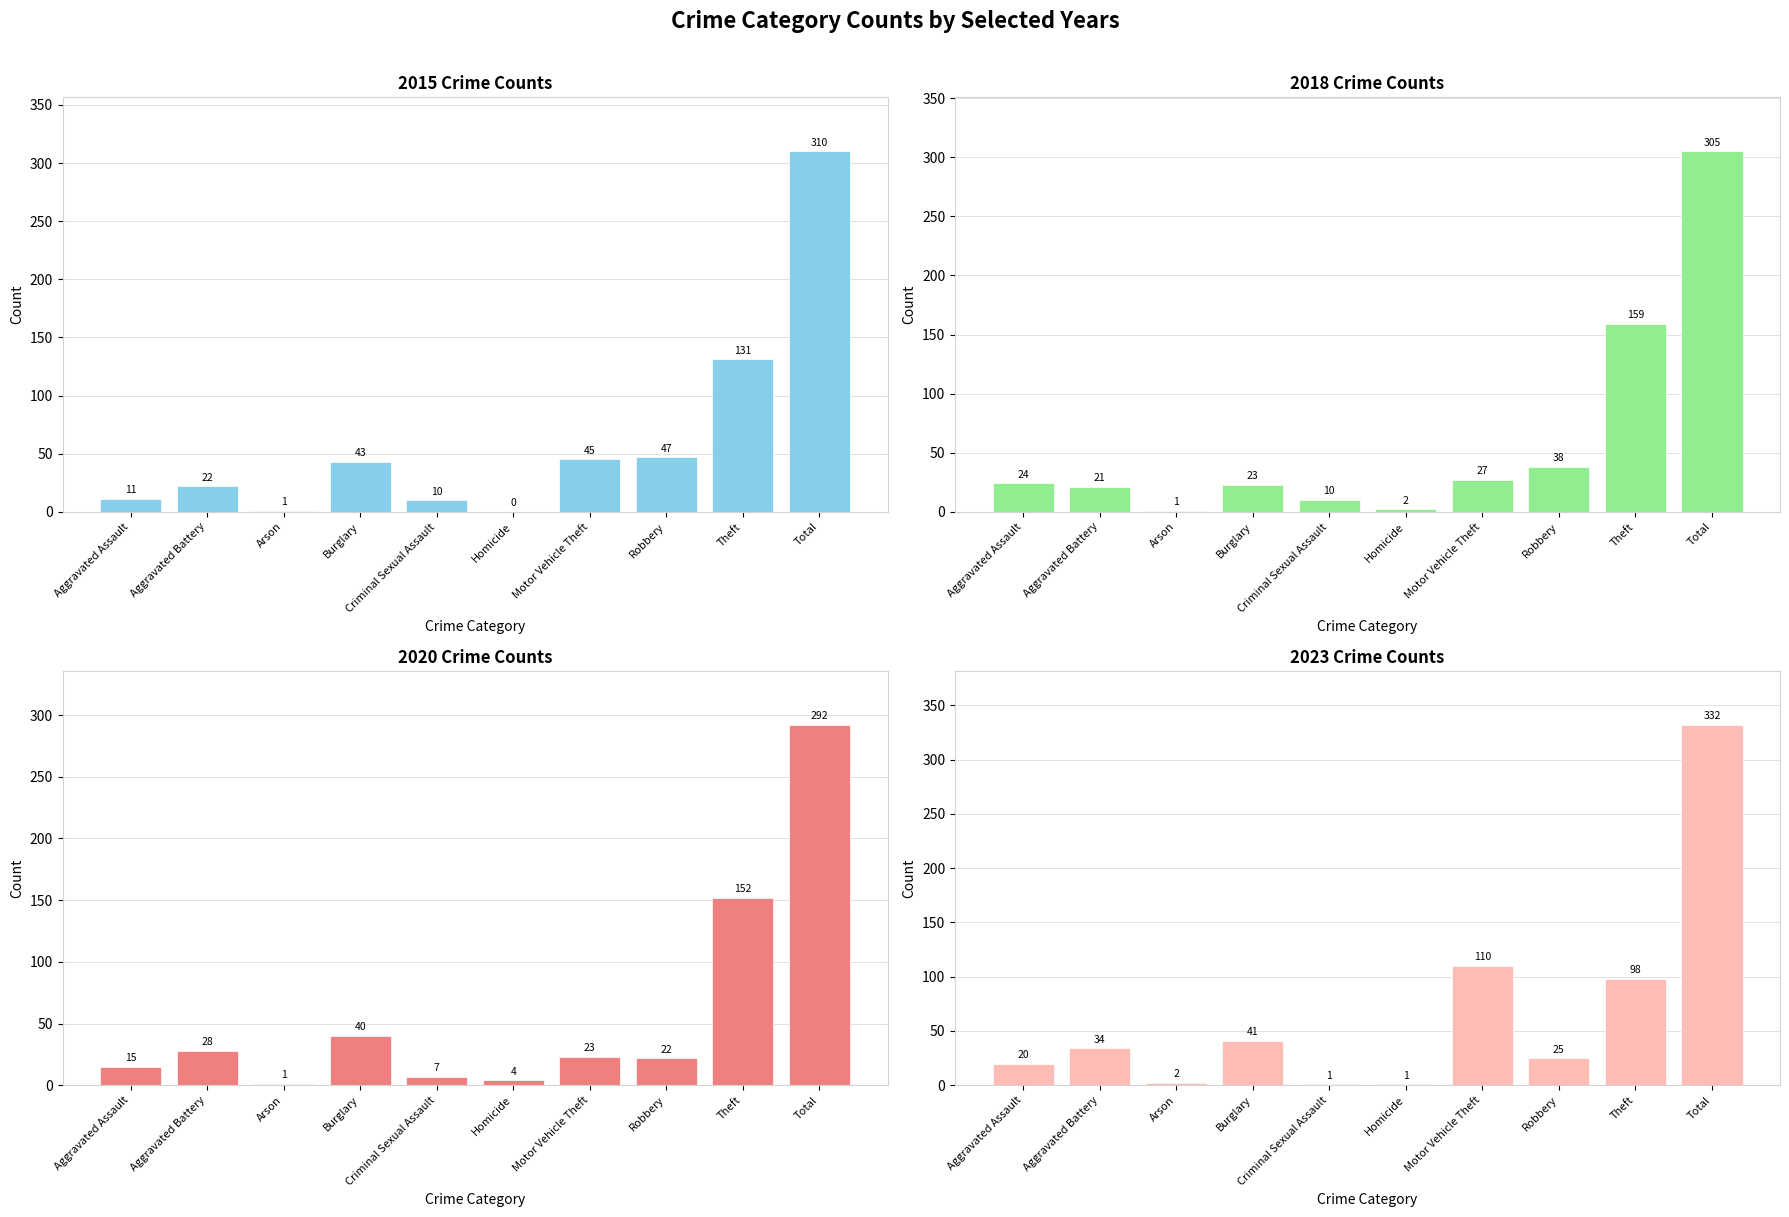

The value of 2020 at Arson is 2. True or false?

False